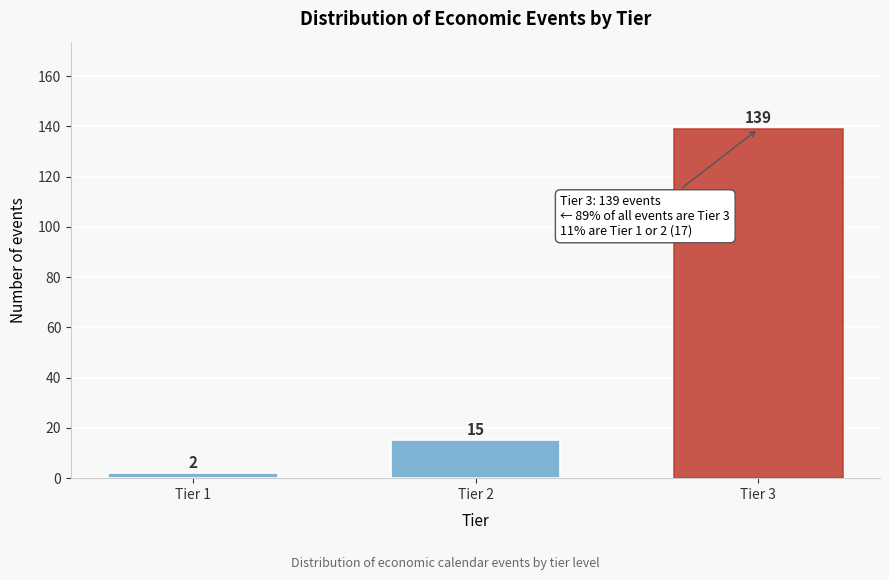

Reading right to left, extract all data points from this chart.

139	15	2